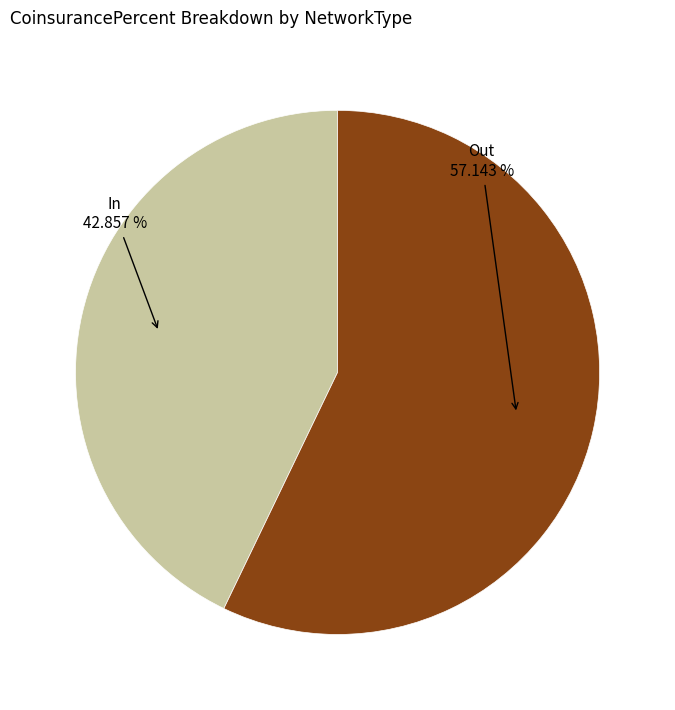

Which has a higher value, In or Out?

Out